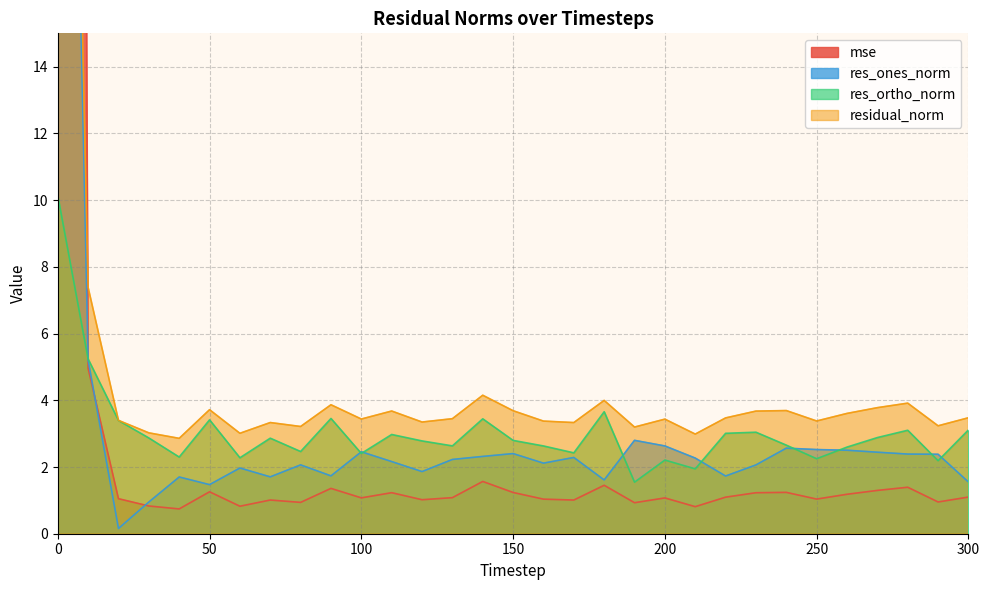

What is the total value across all series at 30?

7.7